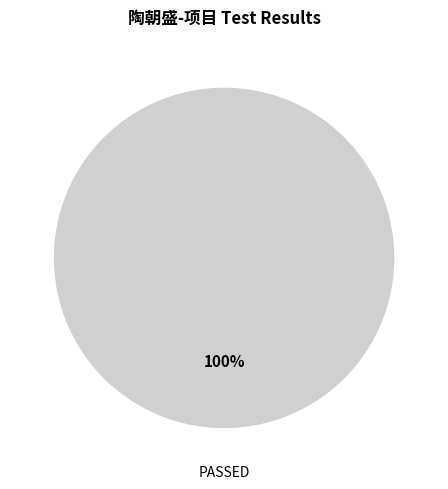

Is there a majority slice in this chart?

Yes